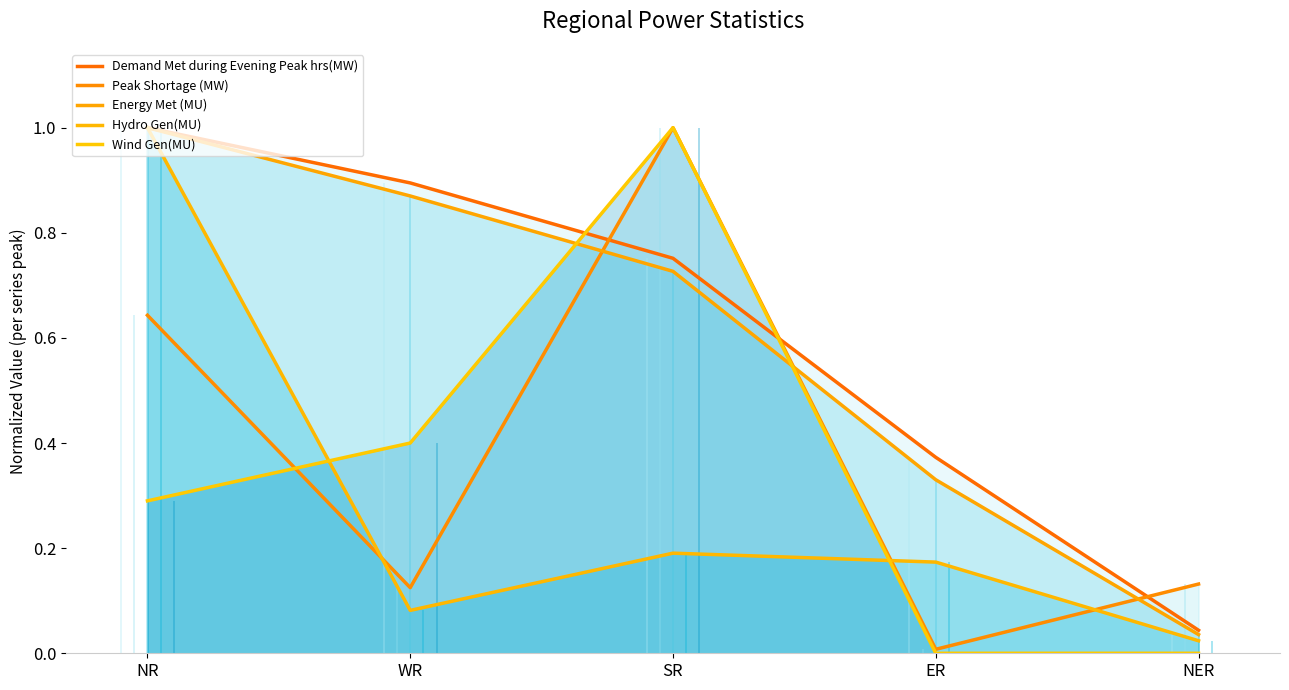

Read the Demand Met during Evening Peak hrs(MW) value at WR.

0.9